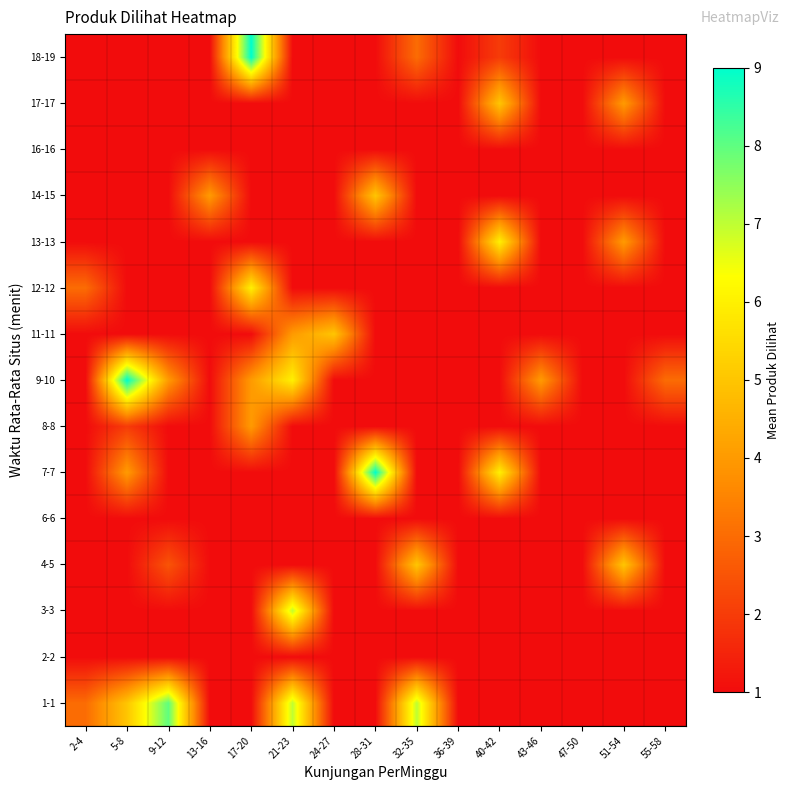

Reading left to right, what are all the values shown in this chart?

1-1: 2-4=3.0	5-8=5.0	9-12=8.0	13-16=1.0	17-20=1.0	21-23=7.0	24-27=1.0	28-31=1.0	32-35=7.0	36-39=1.0	40-42=1.0	43-46=1.0	47-50=1.0	51-54=1.0	55-58=1.0
2-2: 2-4=1.0	5-8=1.0	9-12=1.0	13-16=1.0	17-20=1.0	21-23=1.0	24-27=1.0	28-31=1.0	32-35=1.0	36-39=1.0	40-42=1.0	43-46=1.0	47-50=1.0	51-54=1.0	55-58=1.0
3-3: 2-4=1.0	5-8=1.0	9-12=1.0	13-16=1.0	17-20=1.0	21-23=7.0	24-27=1.0	28-31=1.0	32-35=1.0	36-39=1.0	40-42=1.0	43-46=1.0	47-50=1.0	51-54=1.0	55-58=1.0
4-5: 2-4=1.0	5-8=1.0	9-12=2.5	13-16=1.0	17-20=1.0	21-23=1.0	24-27=1.0	28-31=1.0	32-35=5.0	36-39=1.0	40-42=1.0	43-46=1.0	47-50=1.0	51-54=5.0	55-58=1.0
6-6: 2-4=1.0	5-8=1.0	9-12=1.0	13-16=1.0	17-20=1.0	21-23=1.0	24-27=1.0	28-31=1.0	32-35=1.0	36-39=1.0	40-42=1.0	43-46=1.0	47-50=1.0	51-54=1.0	55-58=1.0
7-7: 2-4=1.0	5-8=4.0	9-12=1.0	13-16=1.0	17-20=1.0	21-23=1.0	24-27=1.0	28-31=9.0	32-35=1.0	36-39=1.0	40-42=6.0	43-46=1.0	47-50=1.0	51-54=1.0	55-58=1.0
8-8: 2-4=1.0	5-8=2.0	9-12=1.0	13-16=1.0	17-20=4.0	21-23=1.0	24-27=1.0	28-31=1.0	32-35=1.0	36-39=1.0	40-42=1.0	43-46=1.0	47-50=1.0	51-54=1.0	55-58=1.0
9-10: 2-4=1.0	5-8=9.0	9-12=4.0	13-16=1.0	17-20=4.0	21-23=6.0	24-27=1.0	28-31=1.0	32-35=1.0	36-39=1.0	40-42=1.0	43-46=4.0	47-50=1.0	51-54=1.0	55-58=3.0
11-11: 2-4=1.0	5-8=1.0	9-12=1.0	13-16=1.0	17-20=1.0	21-23=4.0	24-27=5.0	28-31=1.0	32-35=1.0	36-39=1.0	40-42=1.0	43-46=1.0	47-50=1.0	51-54=1.0	55-58=1.0
12-12: 2-4=3.0	5-8=1.0	9-12=1.0	13-16=1.0	17-20=6.0	21-23=1.0	24-27=1.0	28-31=1.0	32-35=1.0	36-39=1.0	40-42=1.0	43-46=1.0	47-50=1.0	51-54=1.0	55-58=1.0
13-13: 2-4=1.0	5-8=1.0	9-12=1.0	13-16=1.0	17-20=1.0	21-23=1.0	24-27=1.0	28-31=1.0	32-35=1.0	36-39=1.0	40-42=6.0	43-46=1.0	47-50=1.0	51-54=4.0	55-58=1.0
14-15: 2-4=1.0	5-8=1.0	9-12=1.0	13-16=4.0	17-20=1.0	21-23=1.0	24-27=1.0	28-31=5.0	32-35=1.0	36-39=1.0	40-42=1.0	43-46=1.0	47-50=1.0	51-54=1.0	55-58=1.0
16-16: 2-4=1.0	5-8=1.0	9-12=1.0	13-16=1.0	17-20=1.0	21-23=1.0	24-27=1.0	28-31=1.0	32-35=1.0	36-39=1.0	40-42=1.0	43-46=1.0	47-50=1.0	51-54=1.0	55-58=1.0
17-17: 2-4=1.0	5-8=1.0	9-12=1.0	13-16=1.0	17-20=1.0	21-23=1.0	24-27=1.0	28-31=1.0	32-35=1.0	36-39=1.0	40-42=5.0	43-46=1.0	47-50=1.0	51-54=4.0	55-58=1.0
18-19: 2-4=1.0	5-8=1.0	9-12=1.0	13-16=1.0	17-20=9.0	21-23=1.0	24-27=1.0	28-31=1.0	32-35=3.0	36-39=1.0	40-42=2.0	43-46=1.0	47-50=1.0	51-54=1.0	55-58=1.0